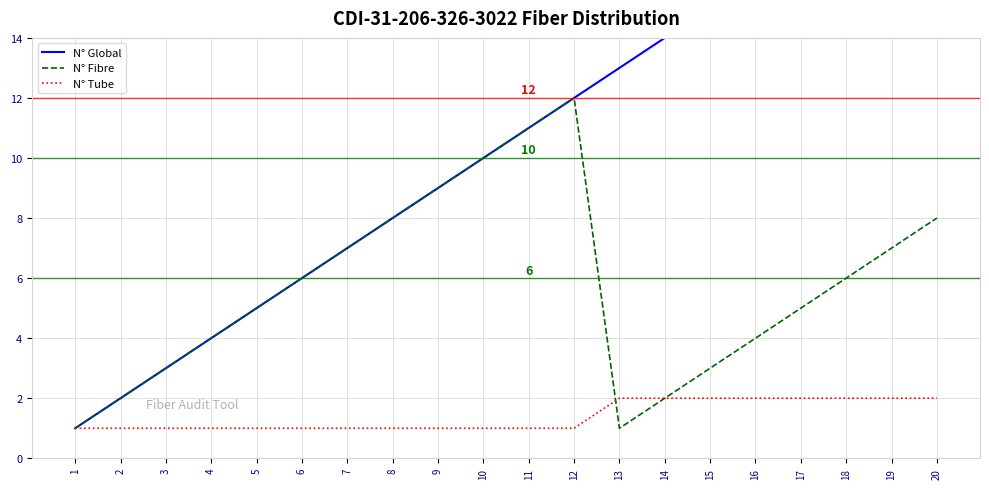

Which series has the largest range (max minus min)?

N° Global